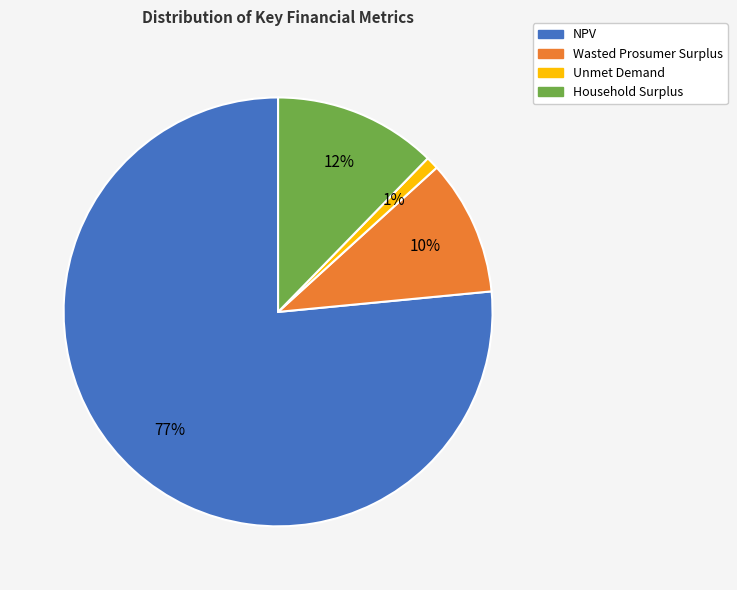

Rank the categories by value from lowest to highest.

Unmet Demand, Wasted Prosumer Surplus, Household Surplus, NPV